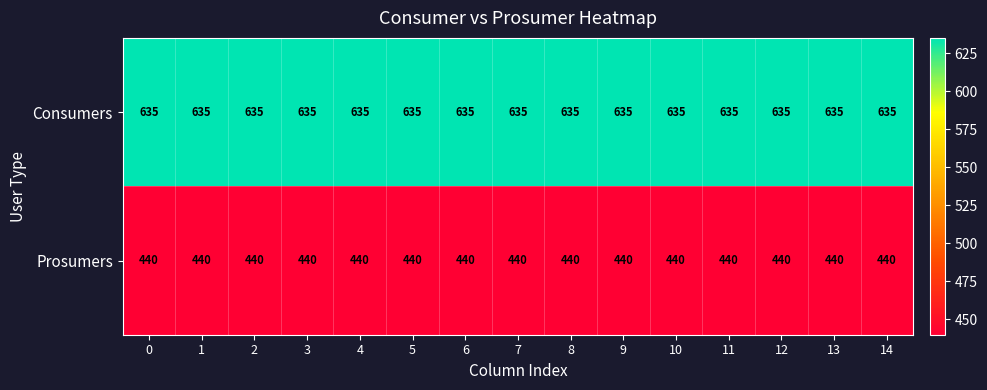

Is the value of Prosumers at 9 greater than the value of Consumers at 8?

No